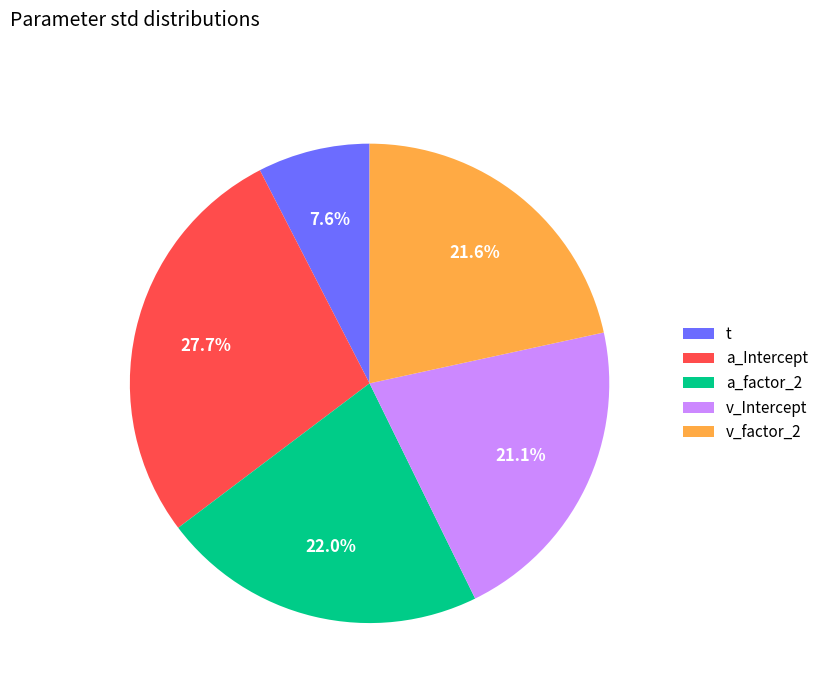

Is v_factor_2 the majority of the pie?

No